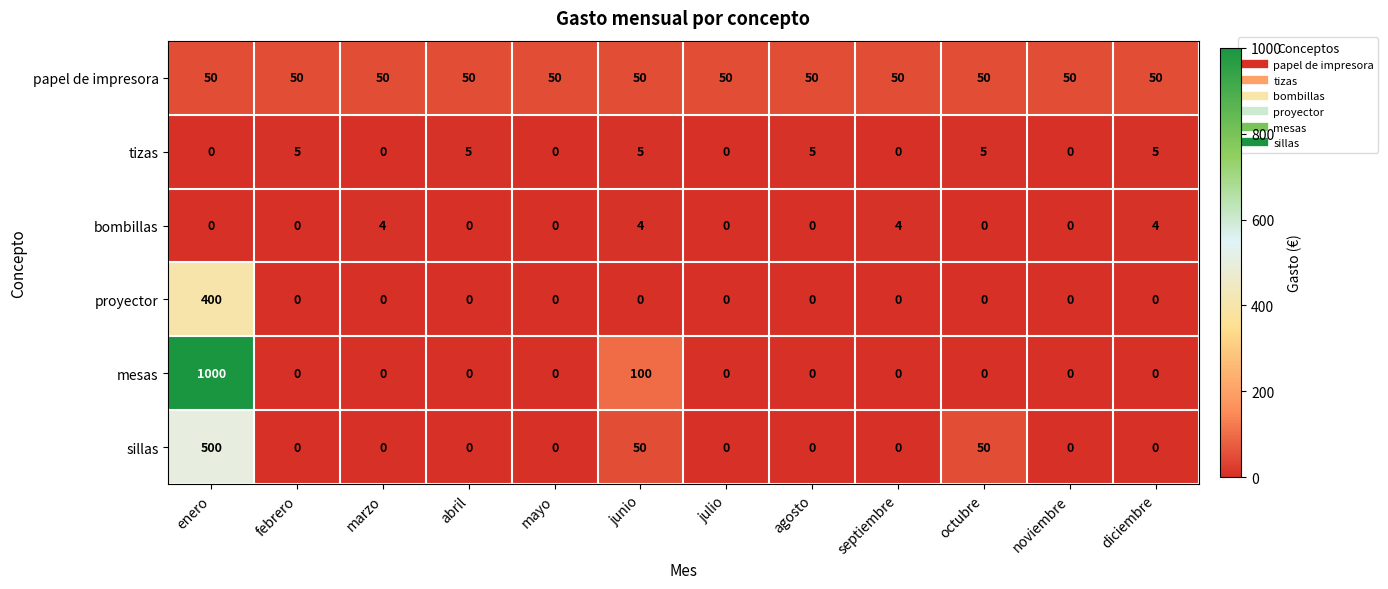

What is the spread (max minus min) of values at agosto?

50